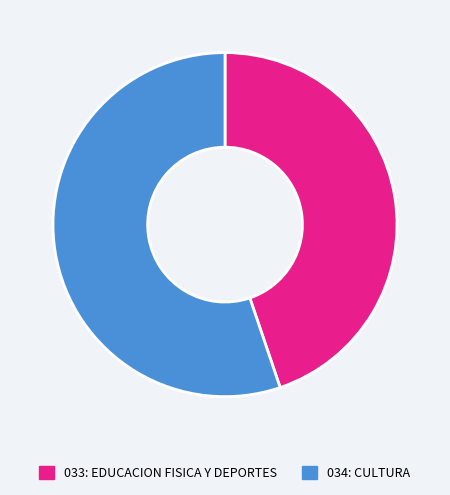

What is the majority slice?

034: CULTURA